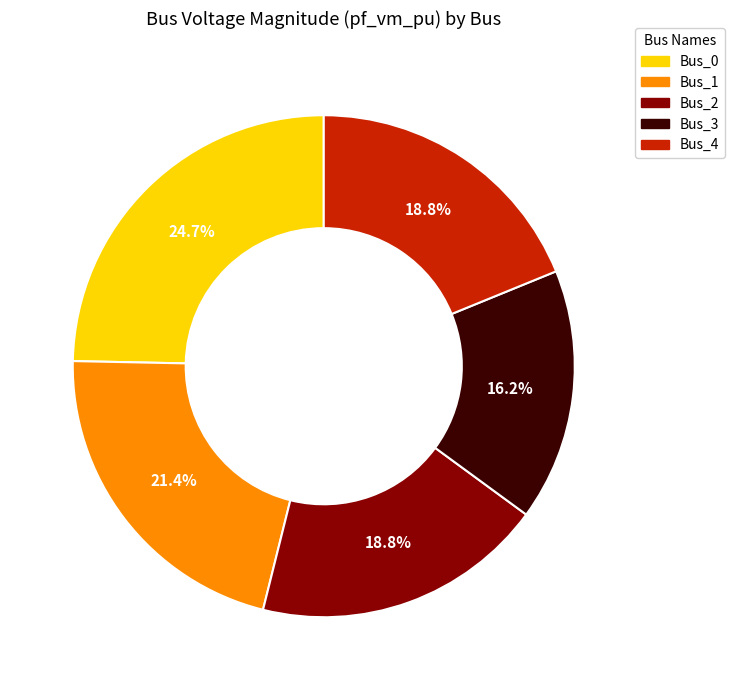

Is there any slice that represents more than half of the pie?

No